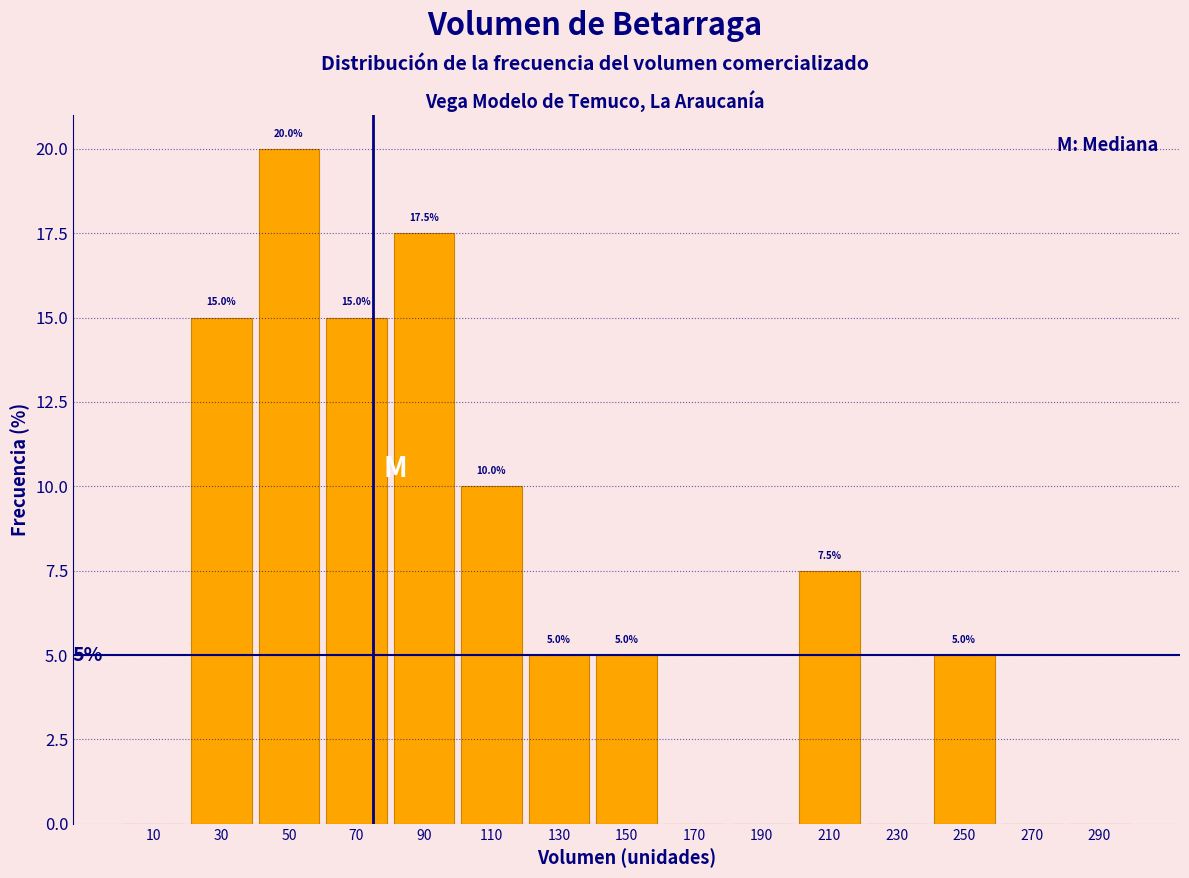

Which range on the x-axis has the tallest bar?

40 to 60